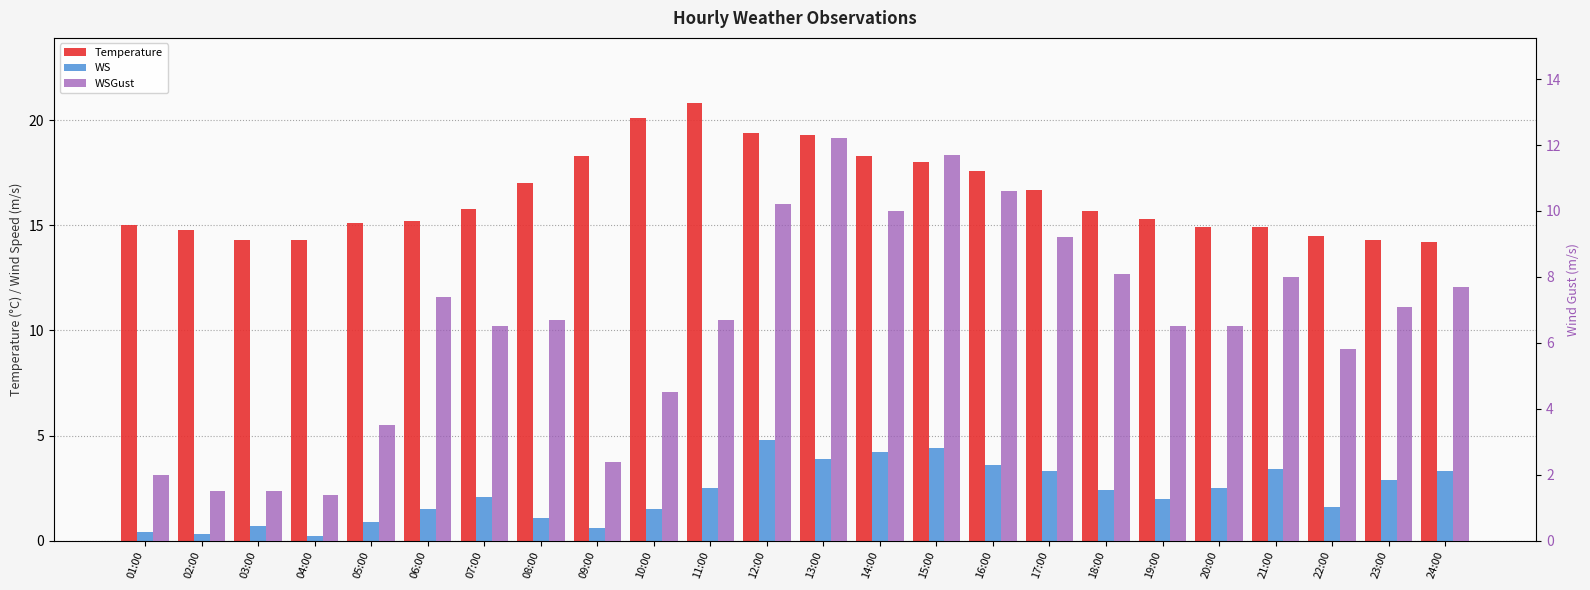

What is the maximum value for WS?

4.8